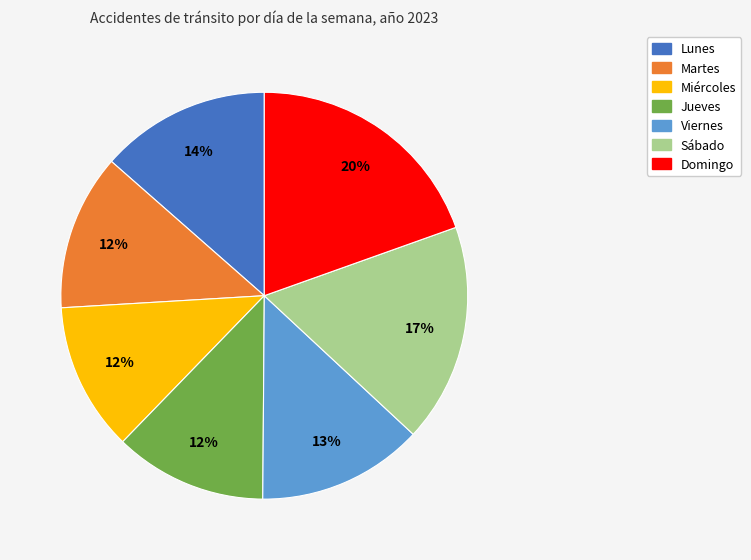

Approximately how many times larger is the value at Sábado compared to Jueves?

1.4